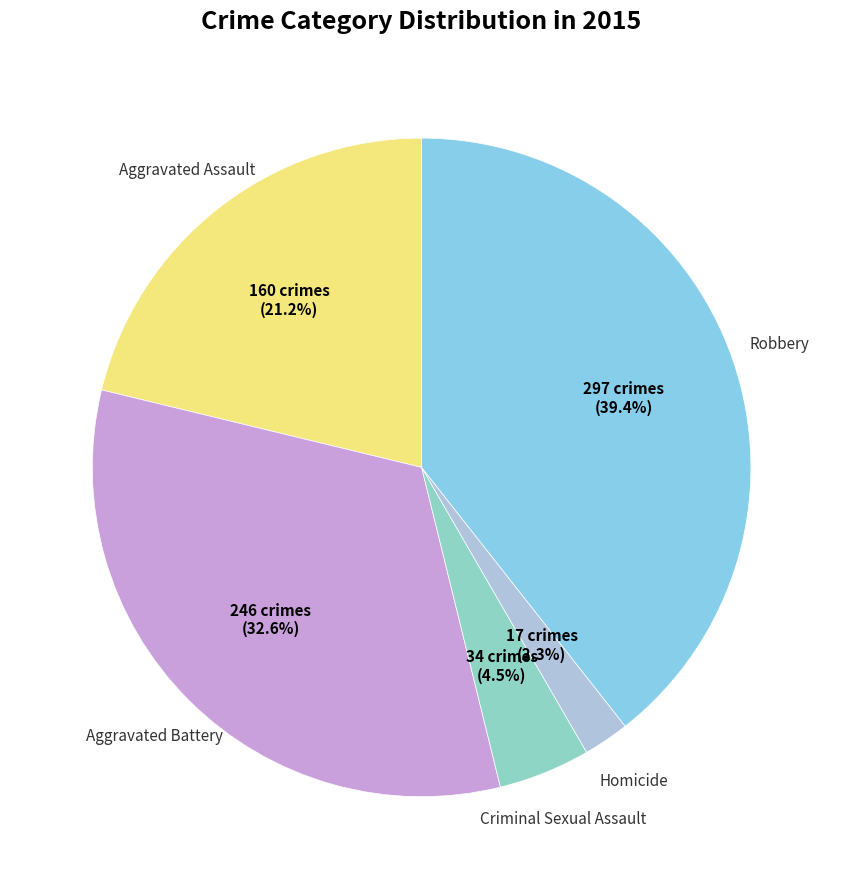

Rank the categories by value from highest to lowest.

Robbery, Aggravated Battery, Aggravated Assault, Criminal Sexual Assault, Homicide